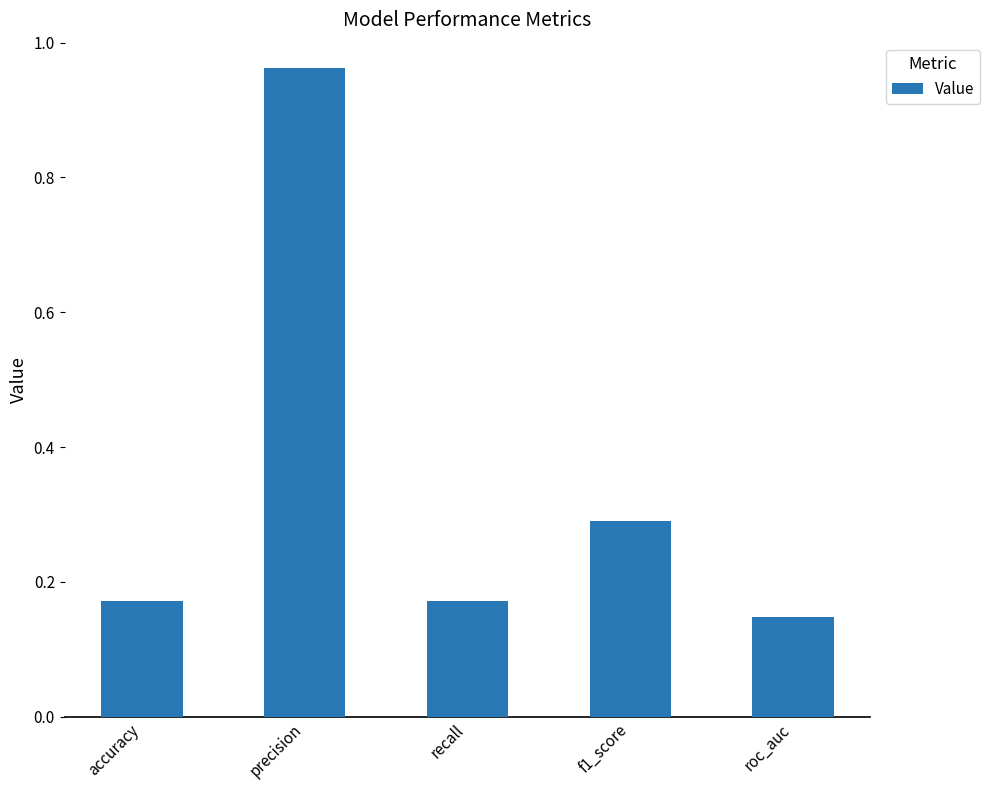

Read the value at f1_score.

0.3